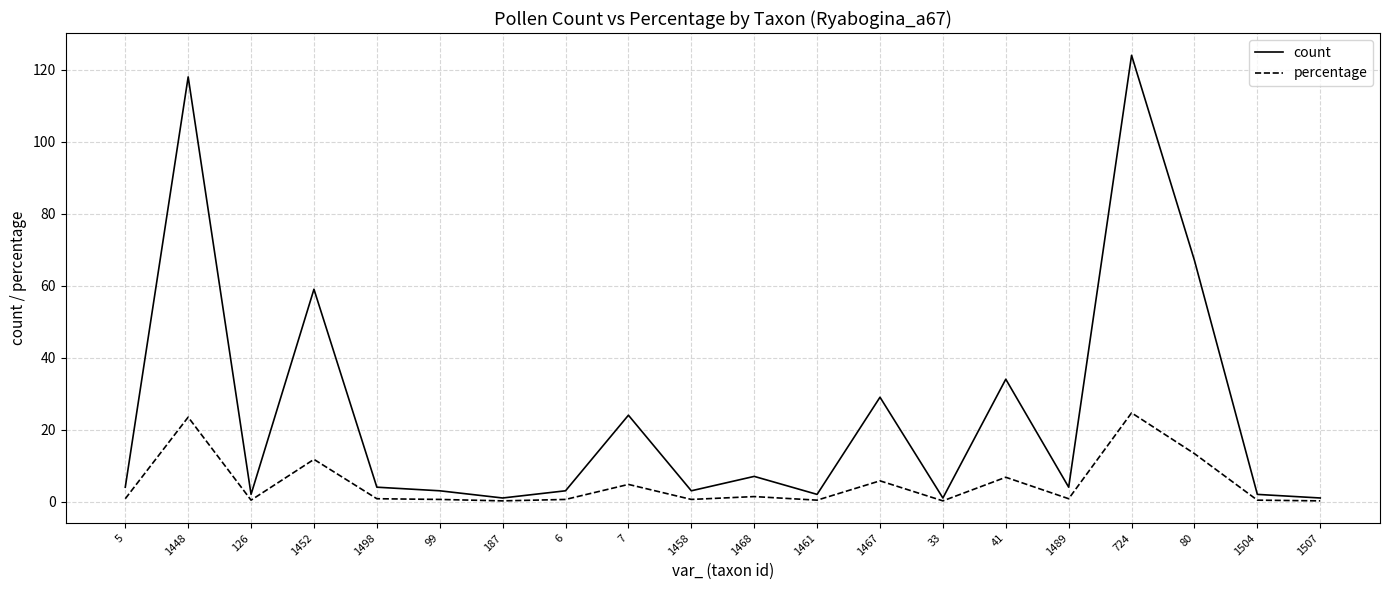

What is the sum of all percentage values?

97.8